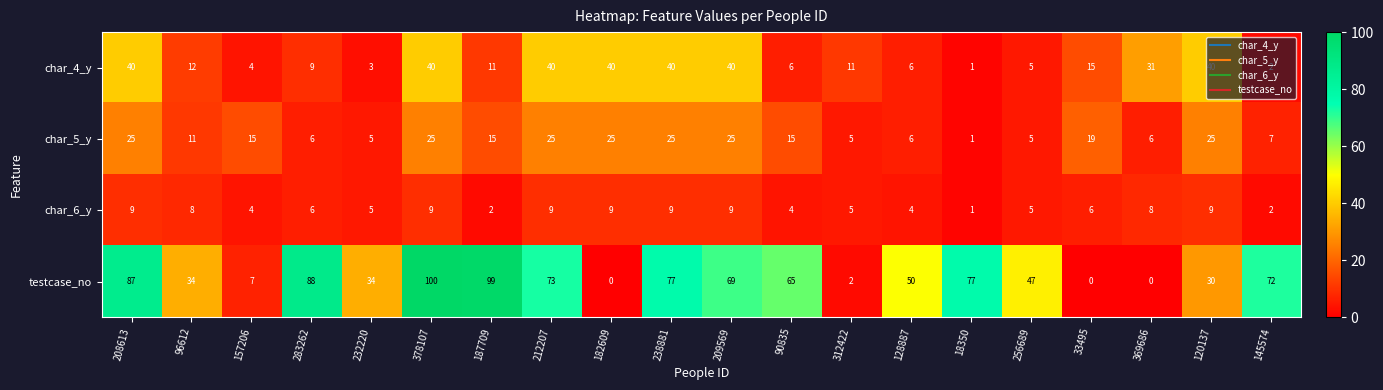

Where does the char_4_y series first go above 12?

208613